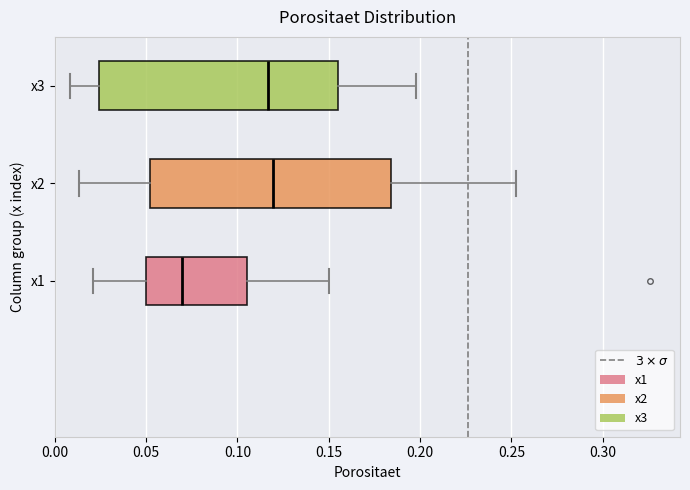

Where is the right edge of the box for x2 on the x-axis? The values are not printed on the chart, so give them approximately, as read against the axis.

0.185